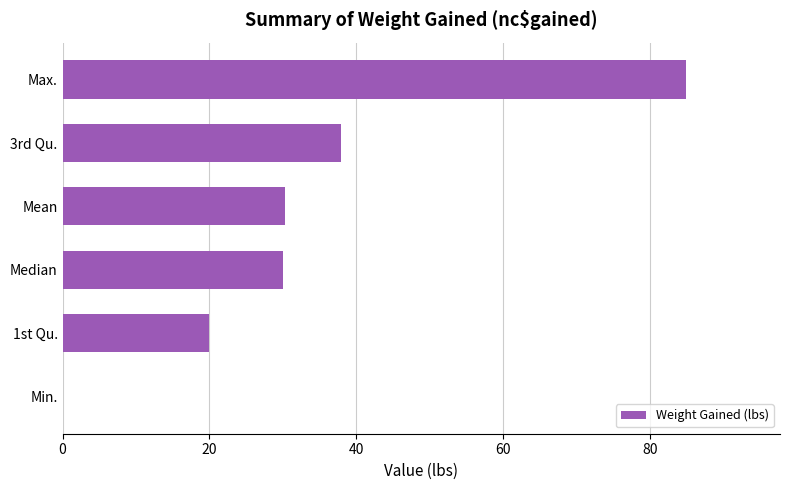

What is the approximate value at Max.?

85.0